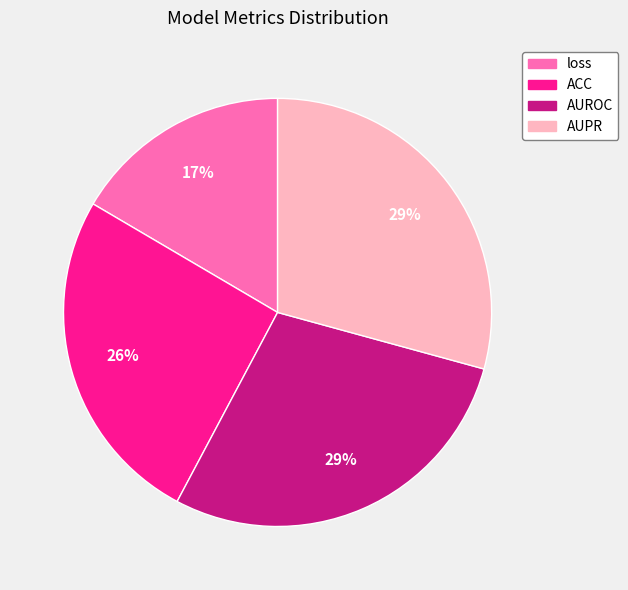

Which slice is the smallest?

loss